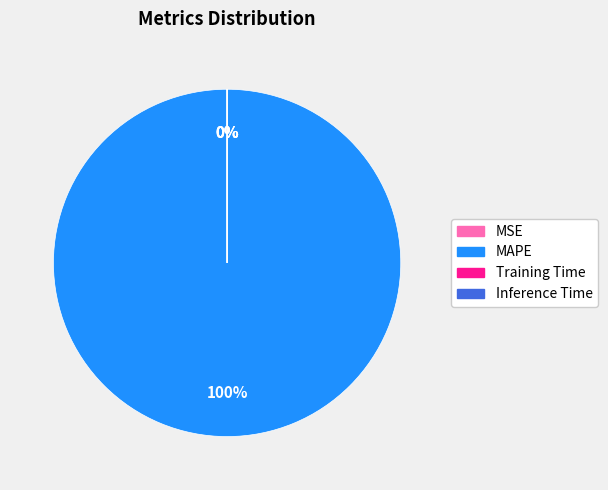

Does MAPE account for over 50% of the chart?

Yes